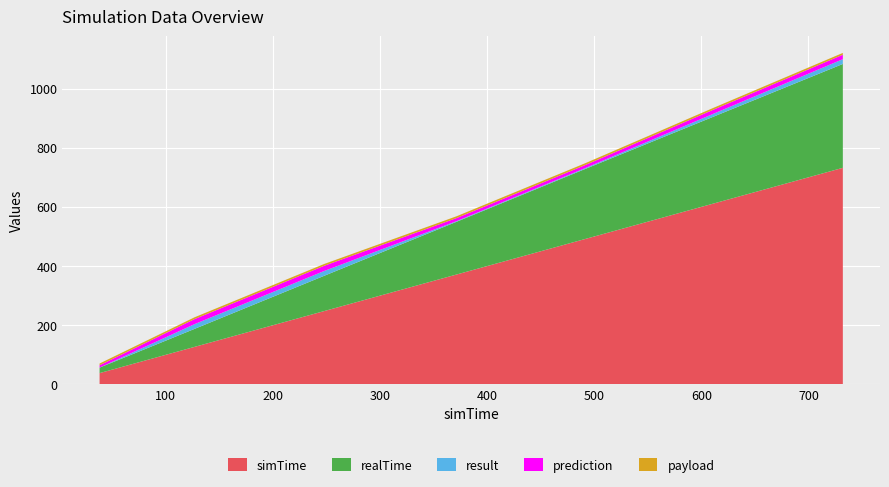

What is the minimum value for simTime?

38.4